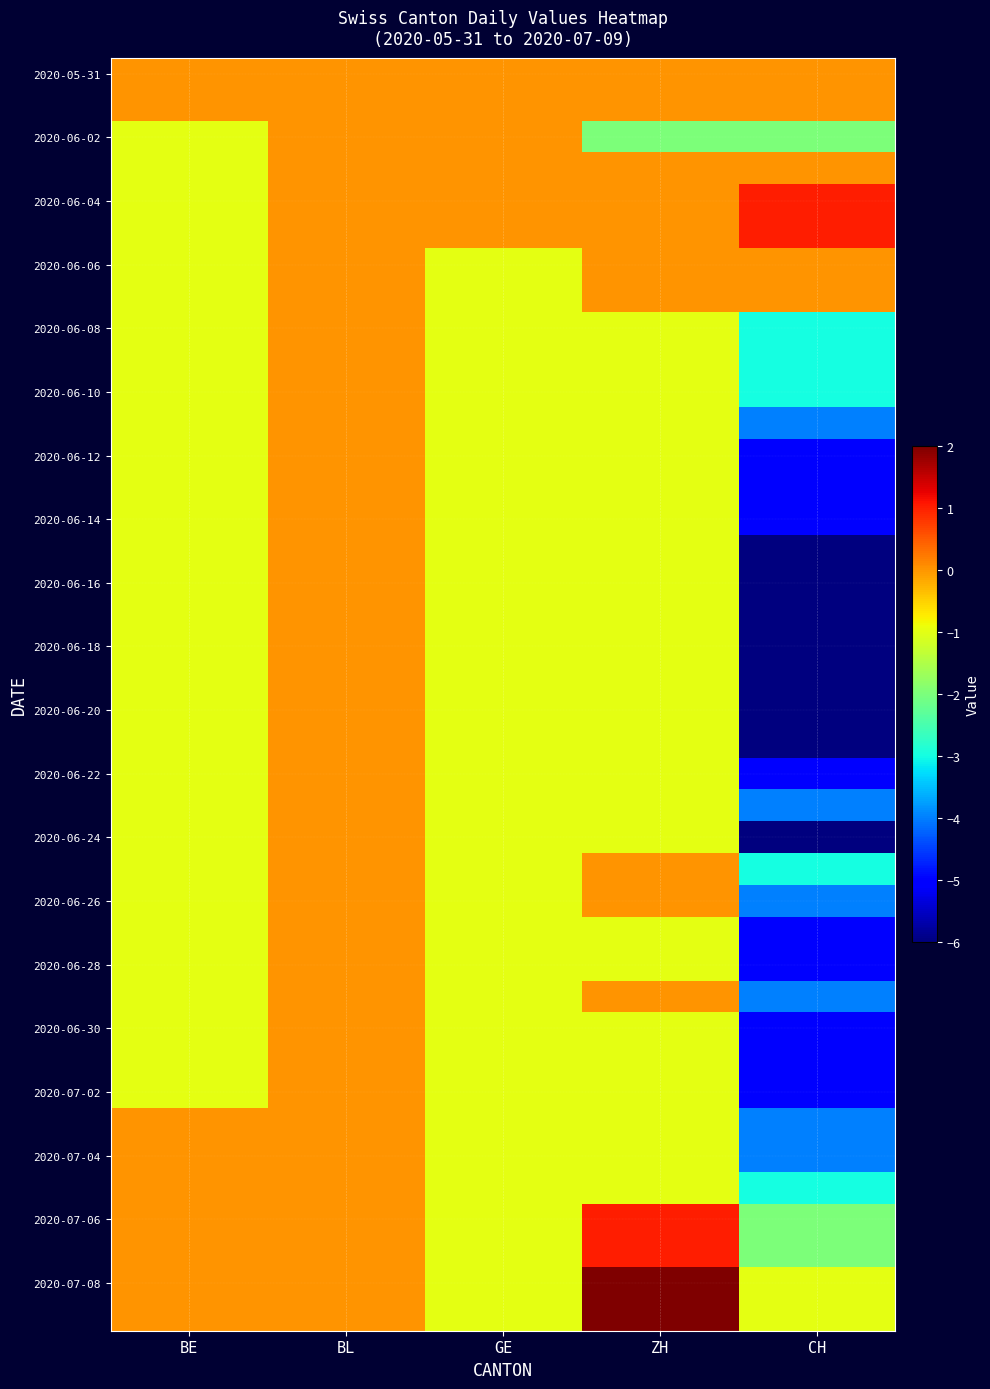

How many data points does each series have?

5